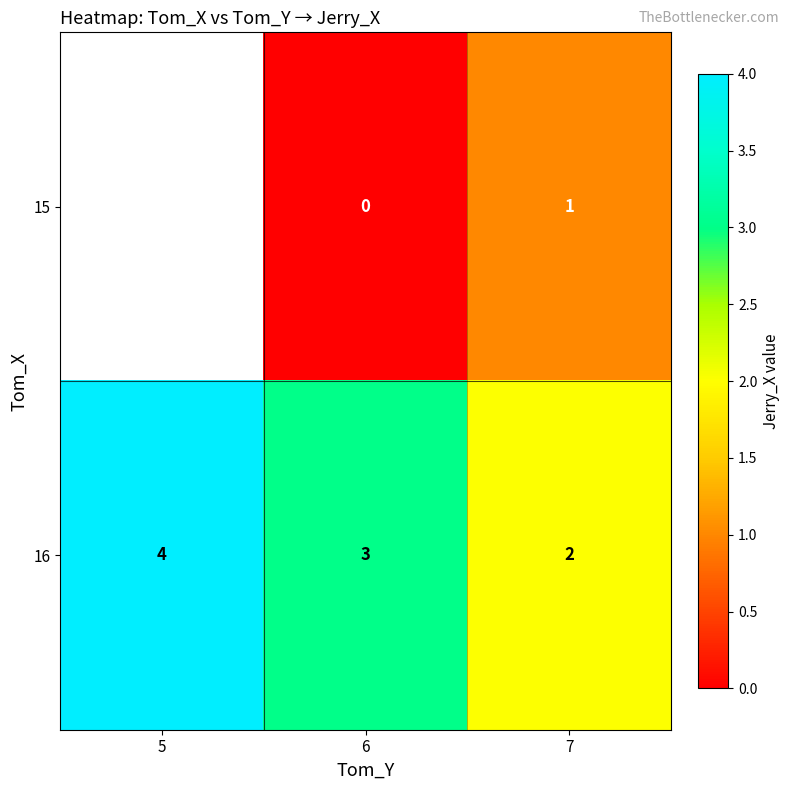

At which label does 16 first exceed 3?

5